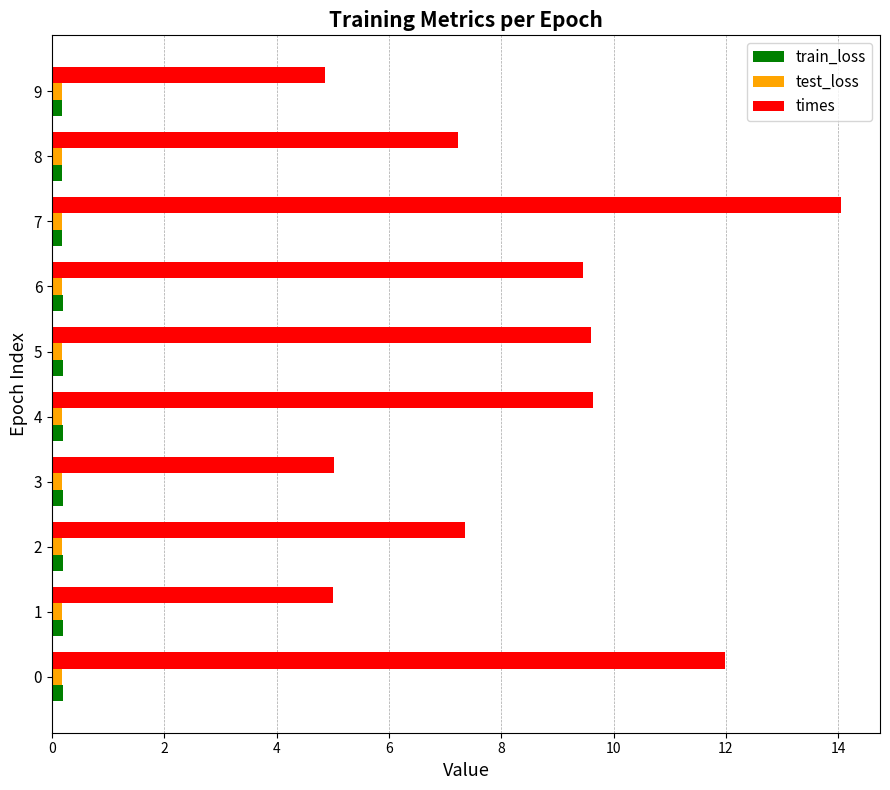

Between 1 and 6, which series saw the biggest shift?

times